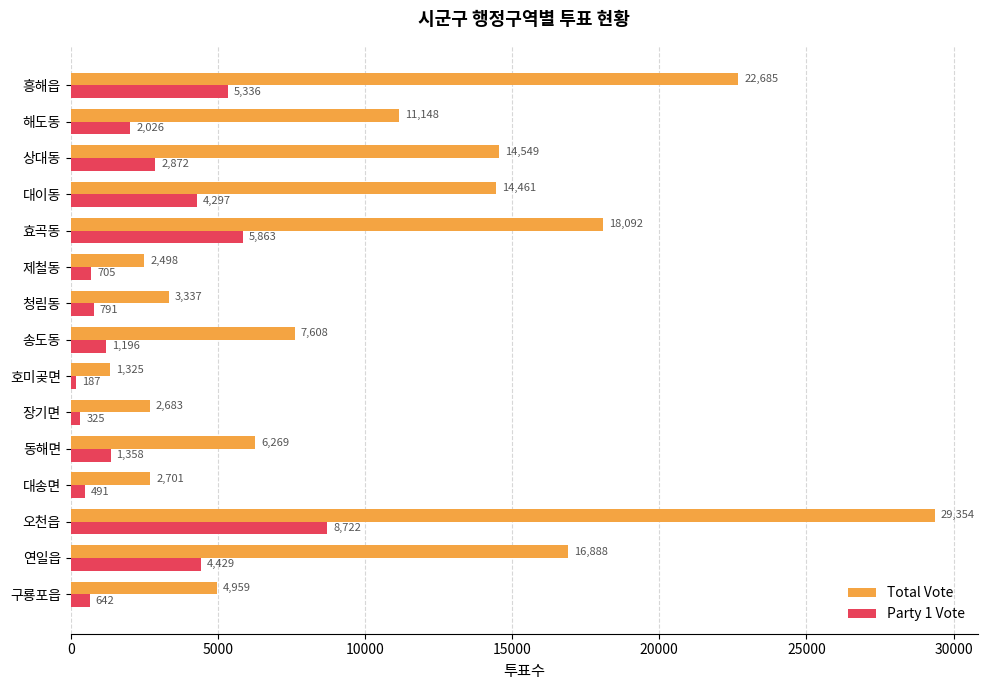

Which series has the largest range (max minus min)?

Total Vote